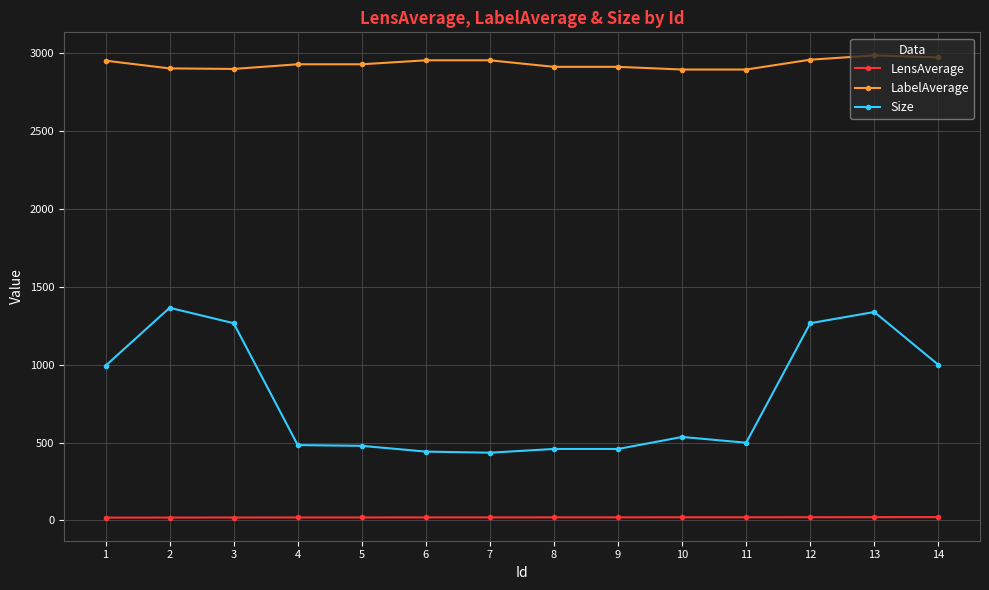

What is the sum of all LabelAverage values?

41036.0